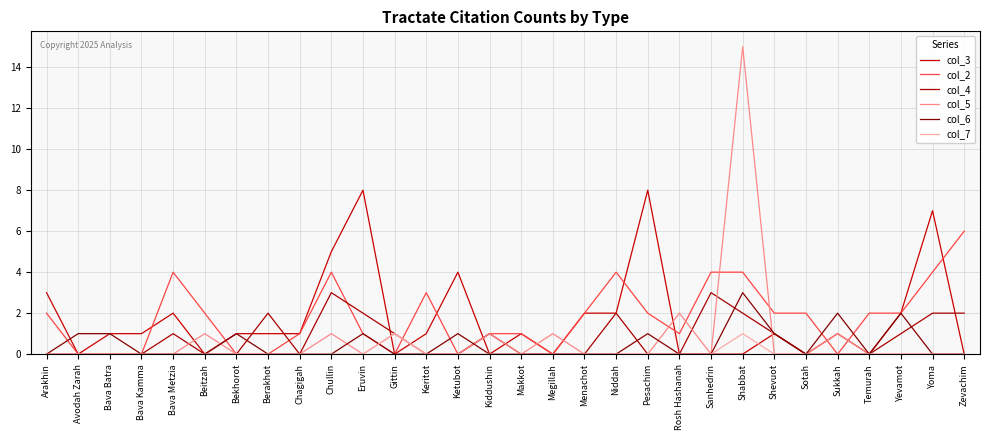

True or false: col_6 has more than 2 interior local peaks.

True